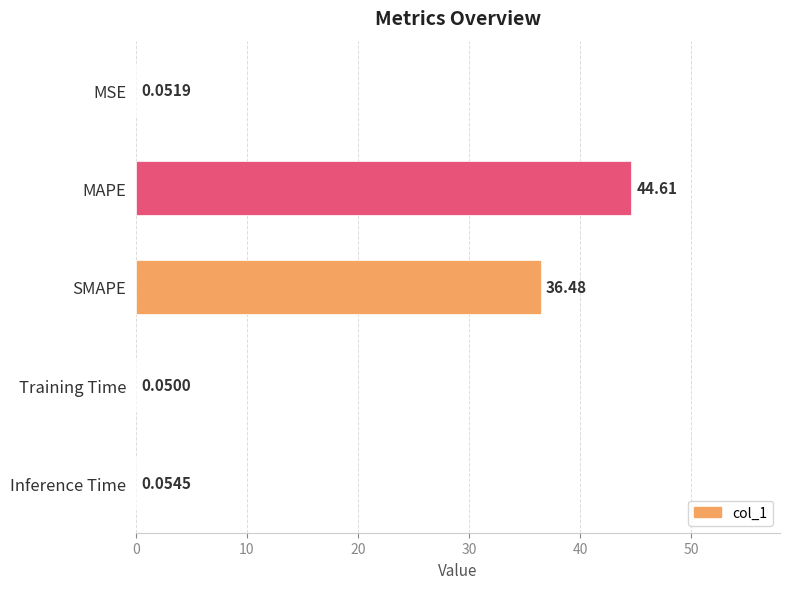

What is the sum of the values at SMAPE and Inference Time?

36.5